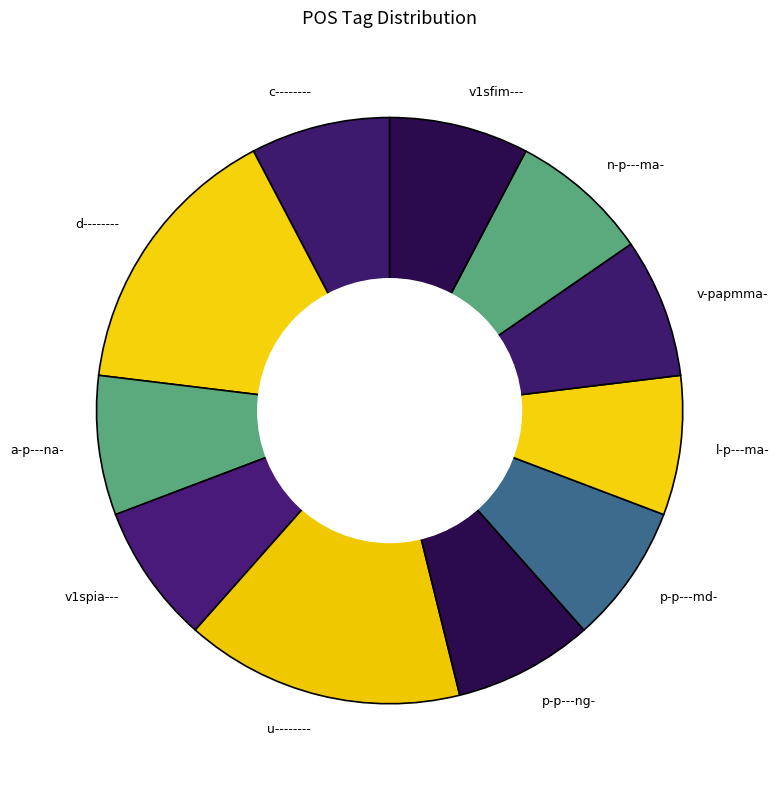

The v1sfim--- slice represents 8% of the pie. True or false?

True